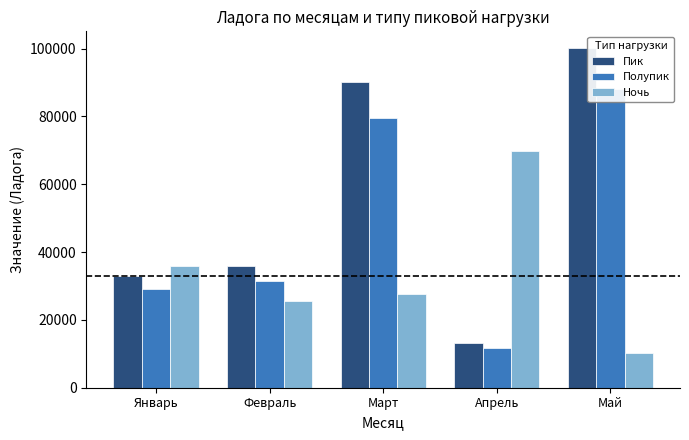

How many data points in Полупик are less than 31574?

2